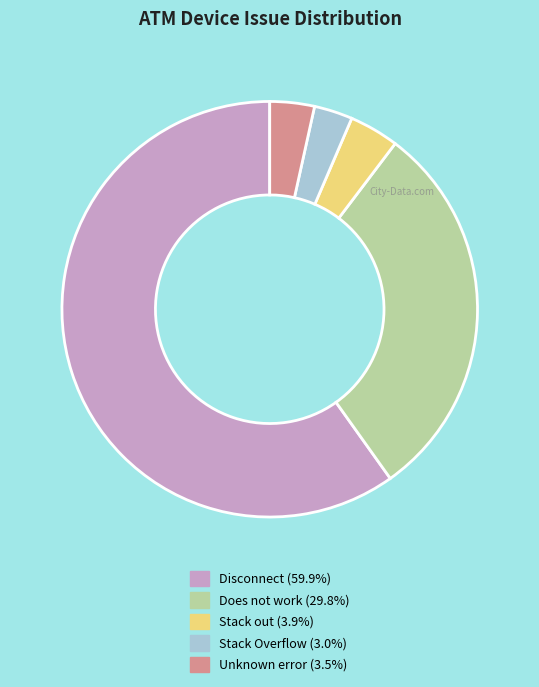

Is there a majority slice in this chart?

Yes